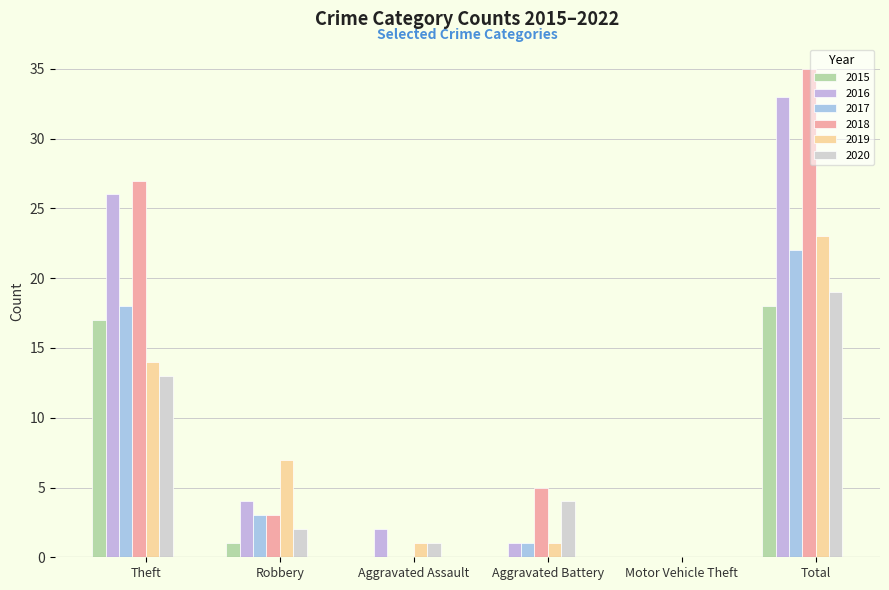

Is the value of 2015 at Theft greater than the value of 2020 at Theft?

Yes